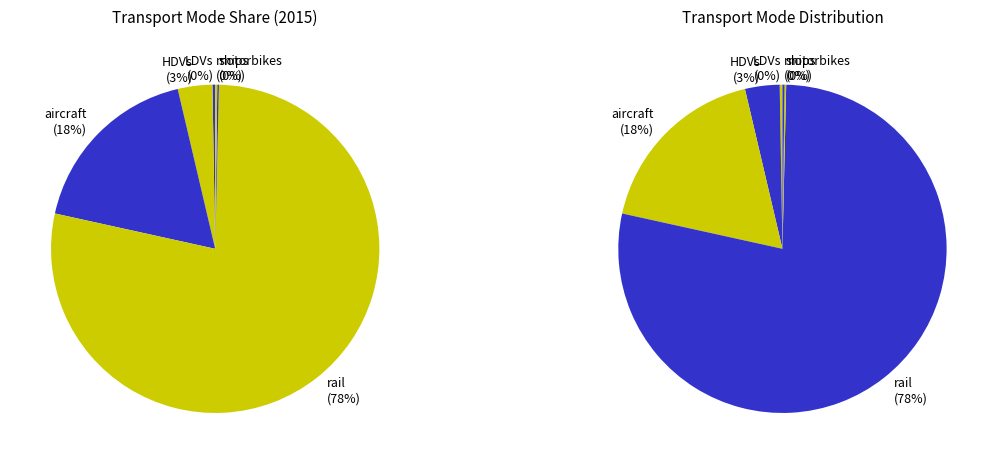

To the nearest percent, what portion does aircraft represent?

18%